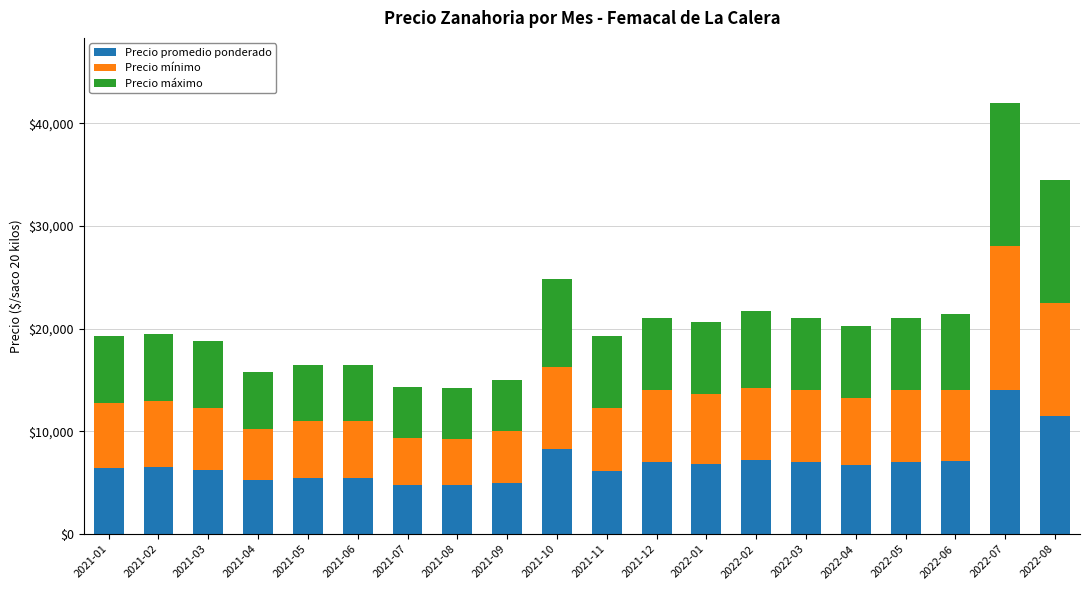

What is the total value across all series at 2021-08?

14250